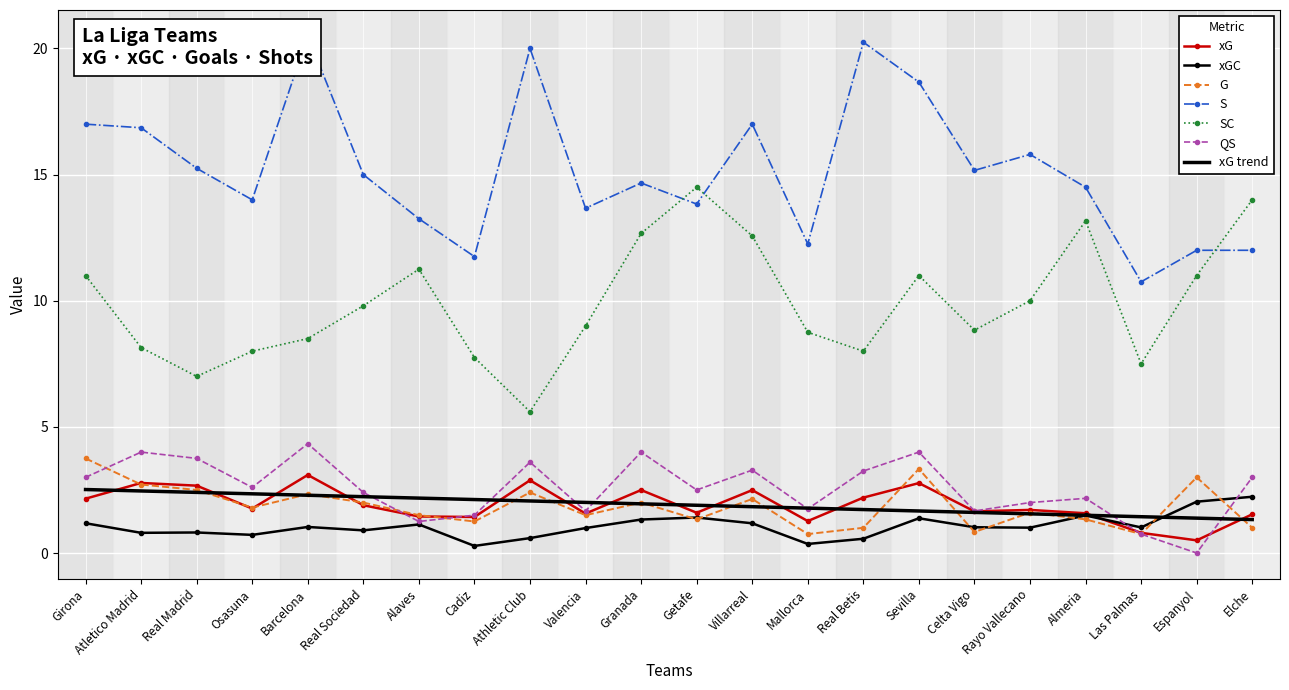

What is the difference between the maximum and minimum values in the G series?

3.0